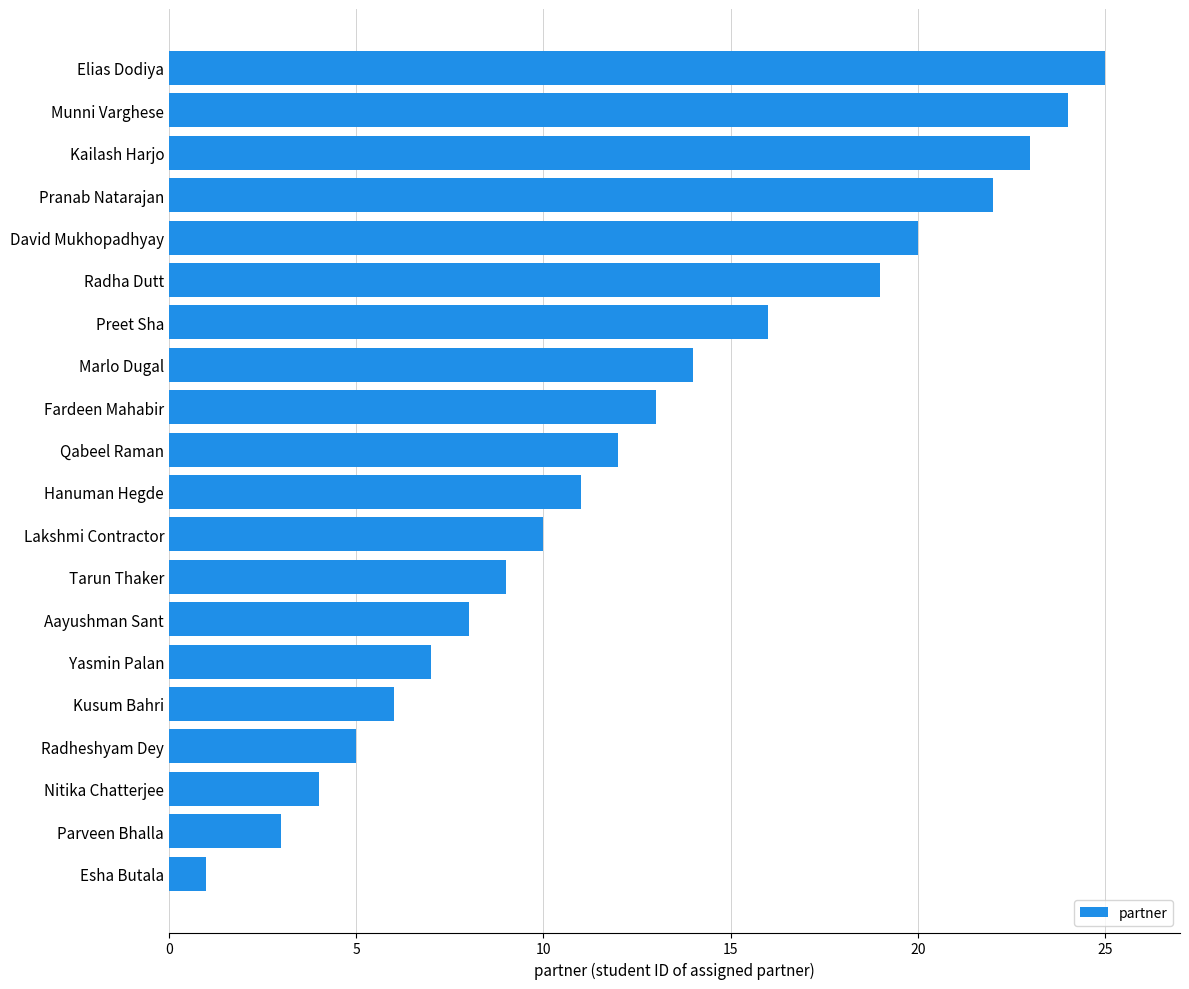

True or false: the data shows 3 at Radheshyam Dey.

False